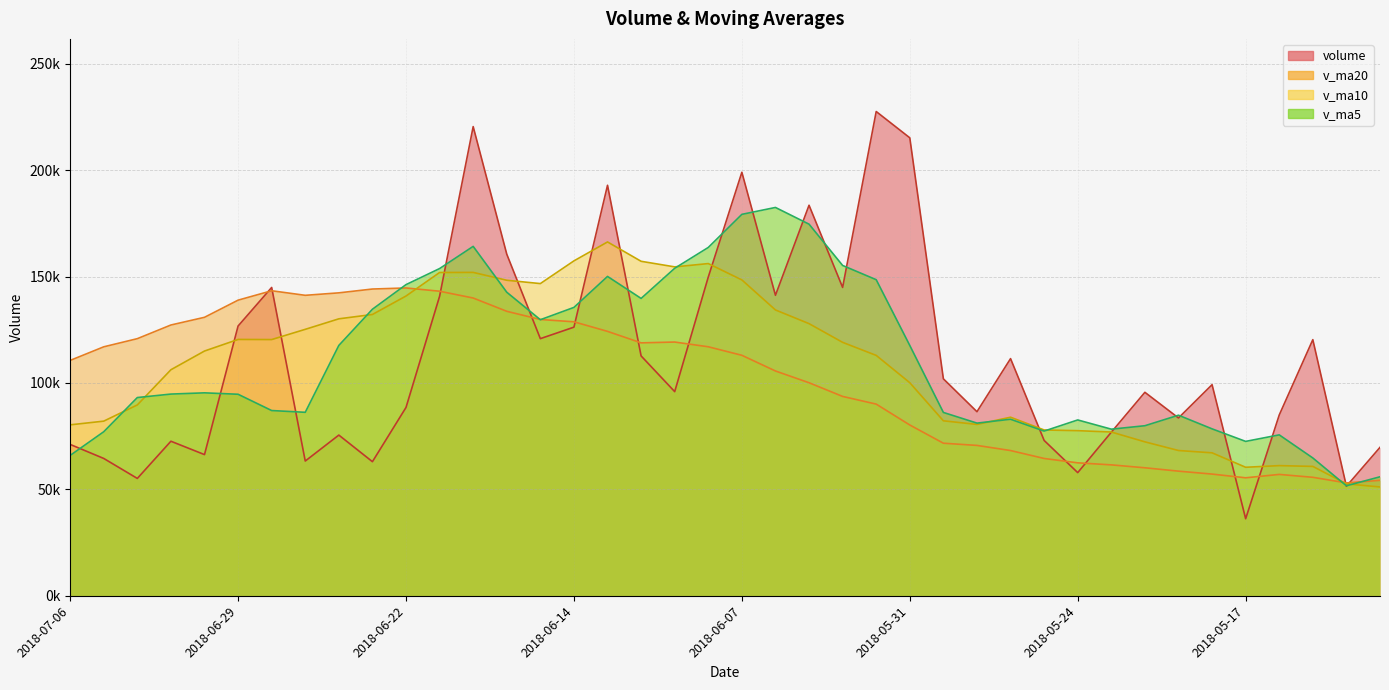

What position from the left is 2018-05-24?

31